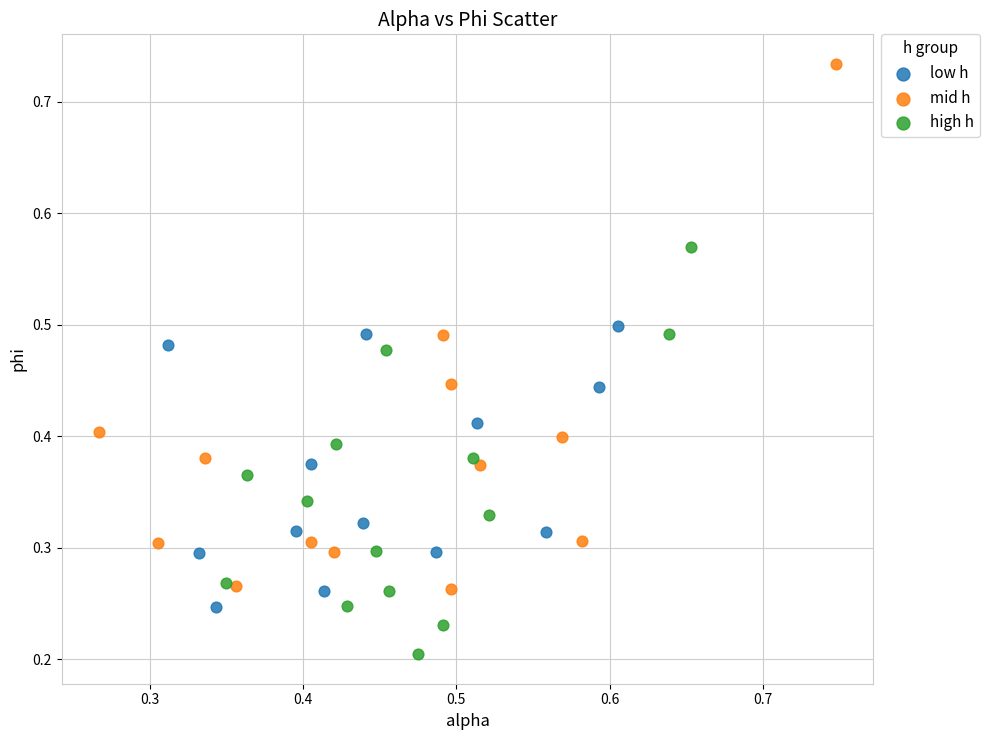

Which series has the largest Y range (max minus min)?

mid h